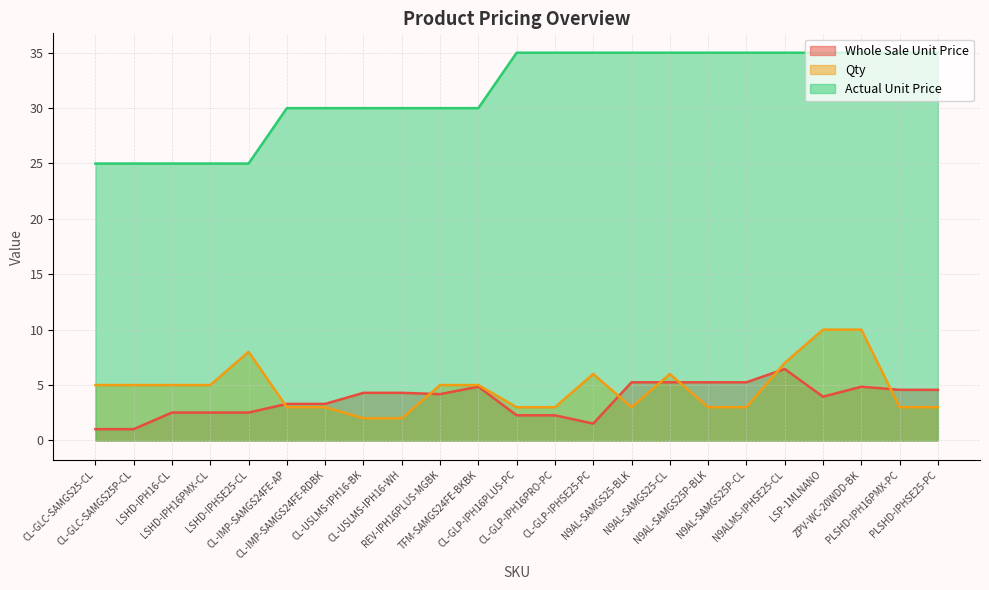

Which series changed the most between TFM-SAMGS24FE-BKBK and N9AL-SAMGS25-BLK?

Actual Unit Price